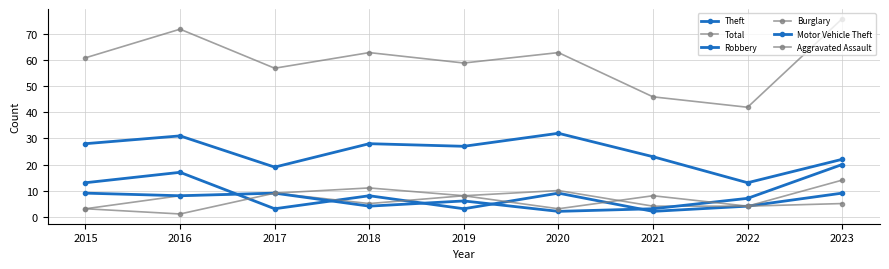

What is the minimum value shown in the chart?

1